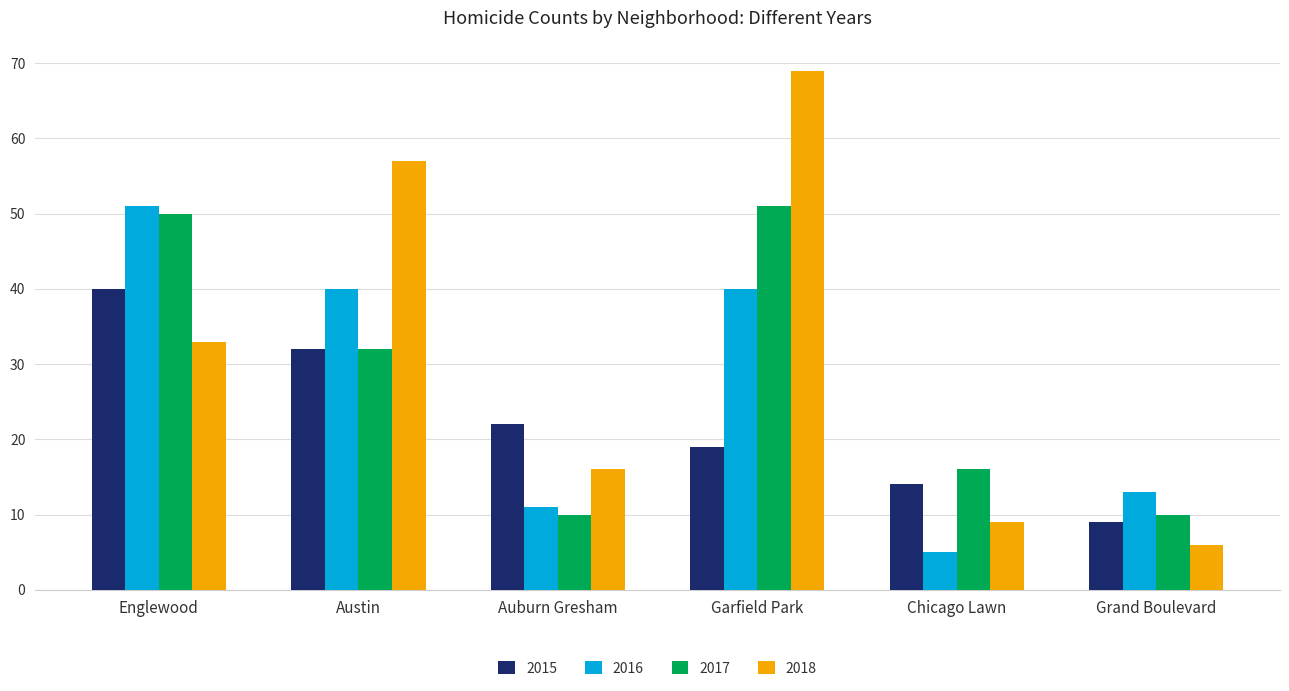

What is the difference between the highest and lowest values at Garfield Park?

50